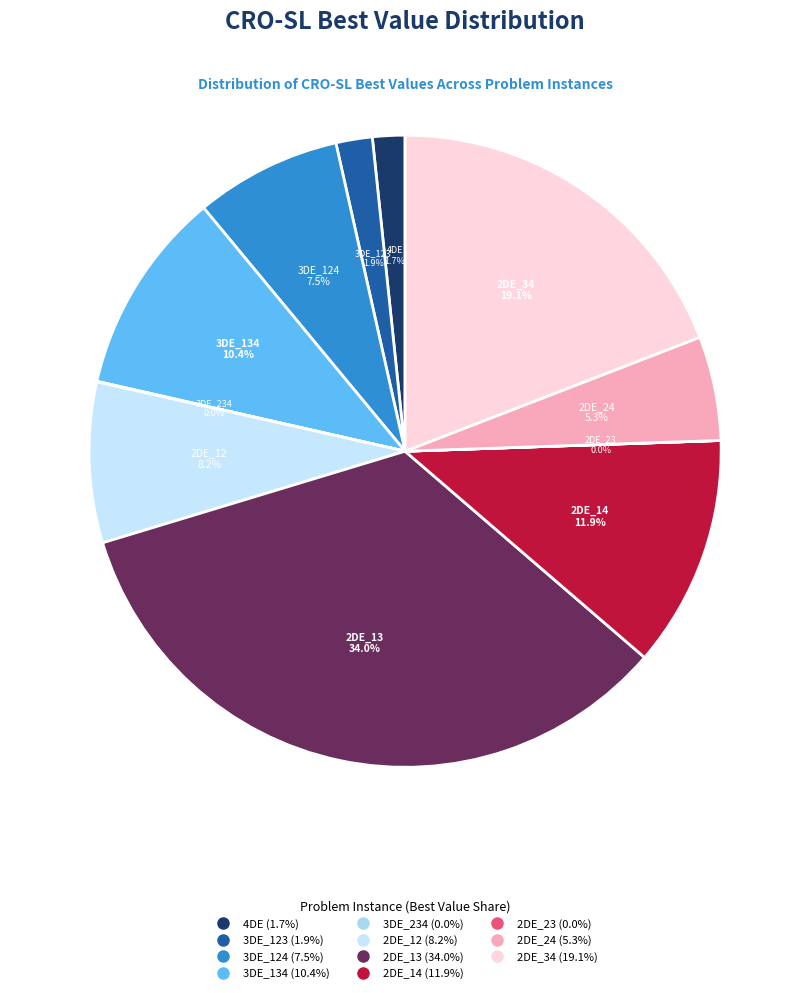

The 3DE_123 slice represents 2% of the pie. True or false?

True